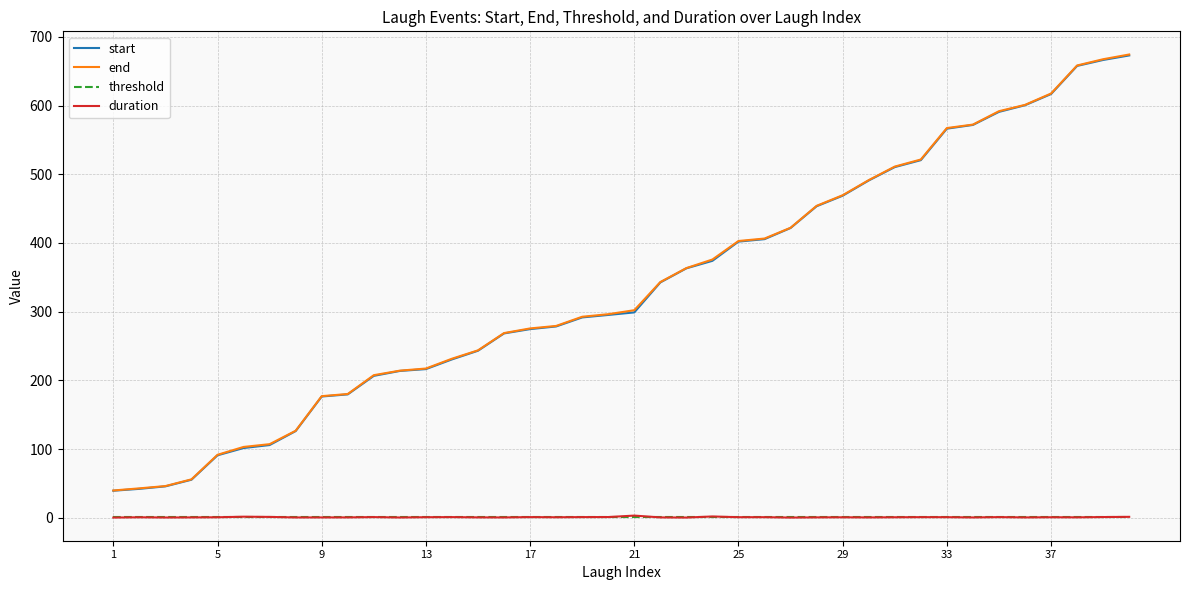

Does the chart have visible grid lines?

Yes